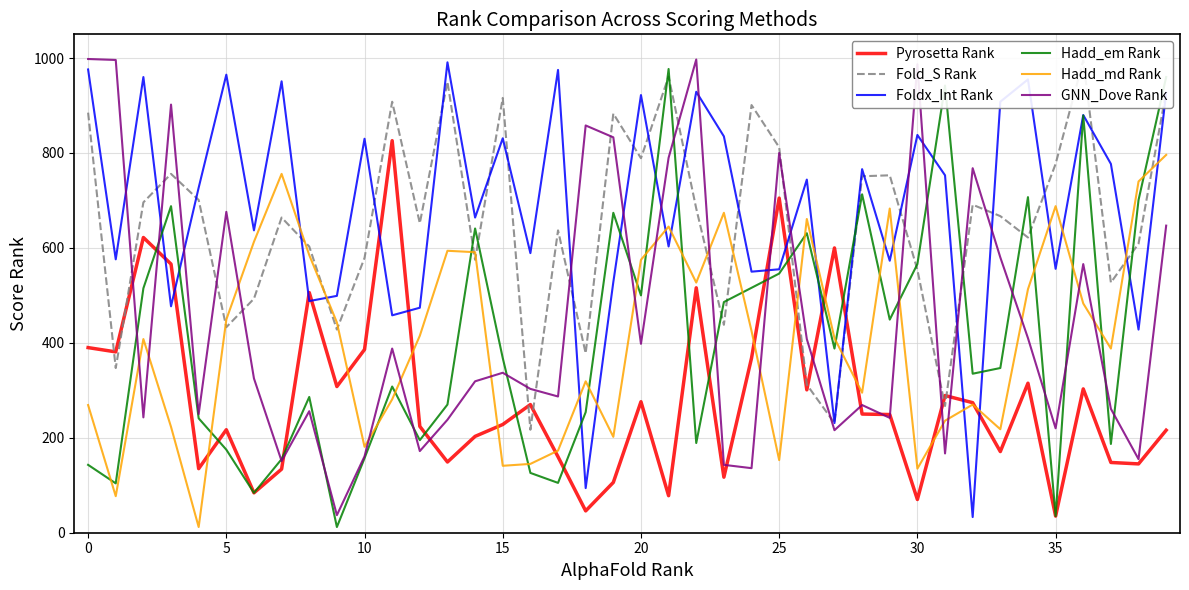

What is the sum of the Pyrosetta Rank values at 30 and 17?

230